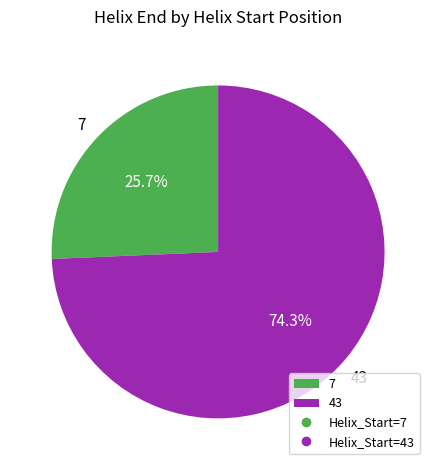

Which slice is the smallest?

7